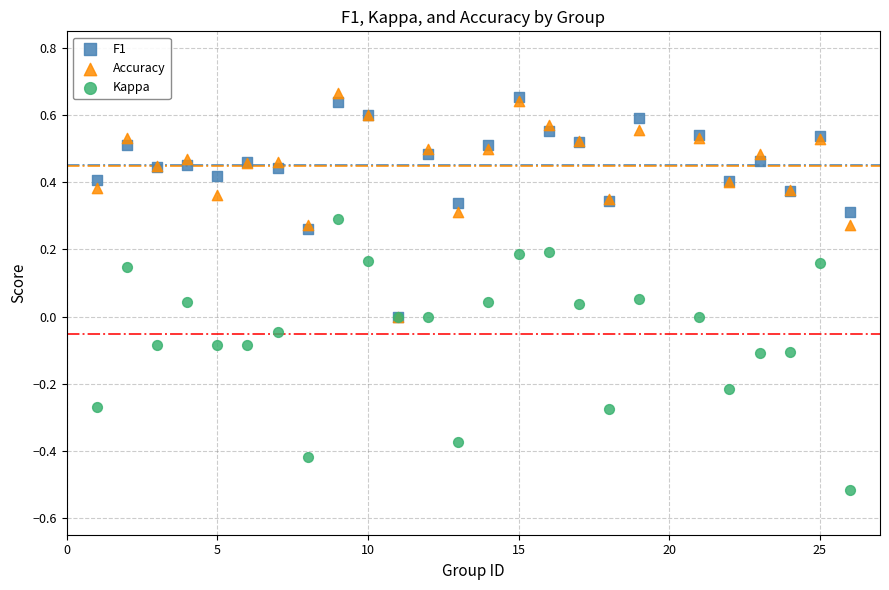

Which series contains the highest Y value?

Accuracy